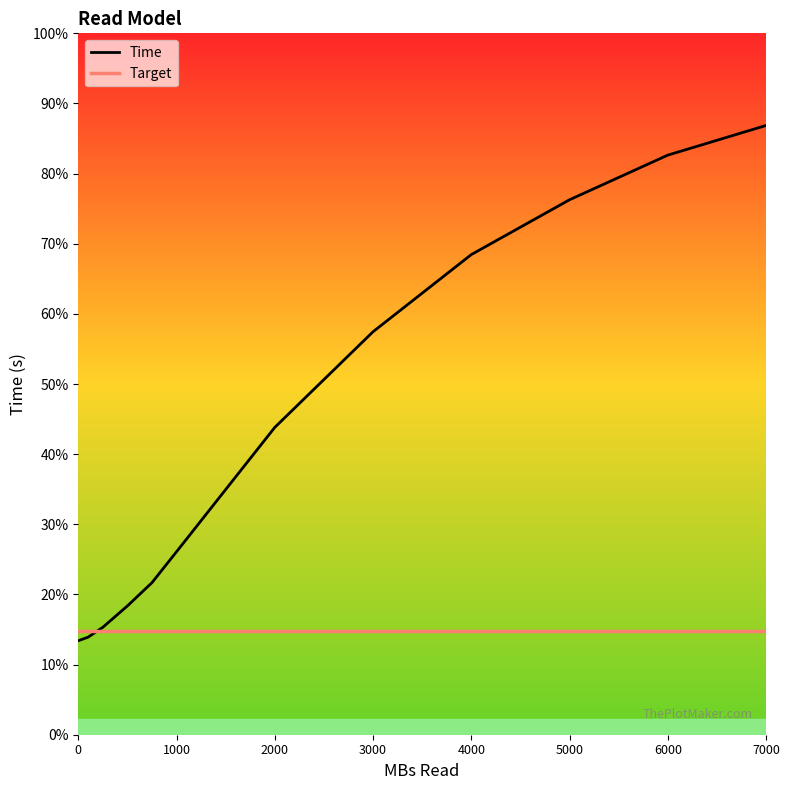

True or false: Target has more than 2 interior local peaks.

False